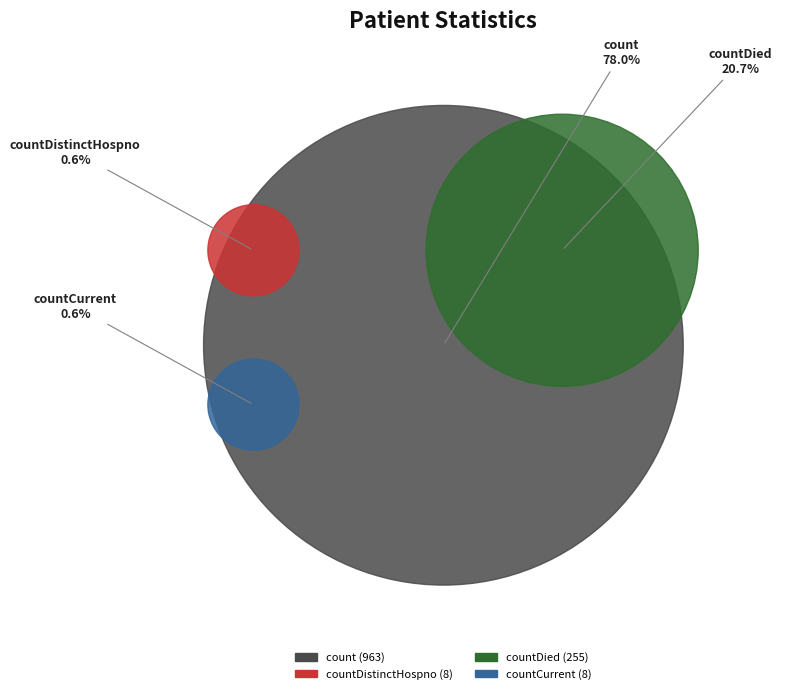

What percentage is the countCurrent slice, to the nearest percent?

1%